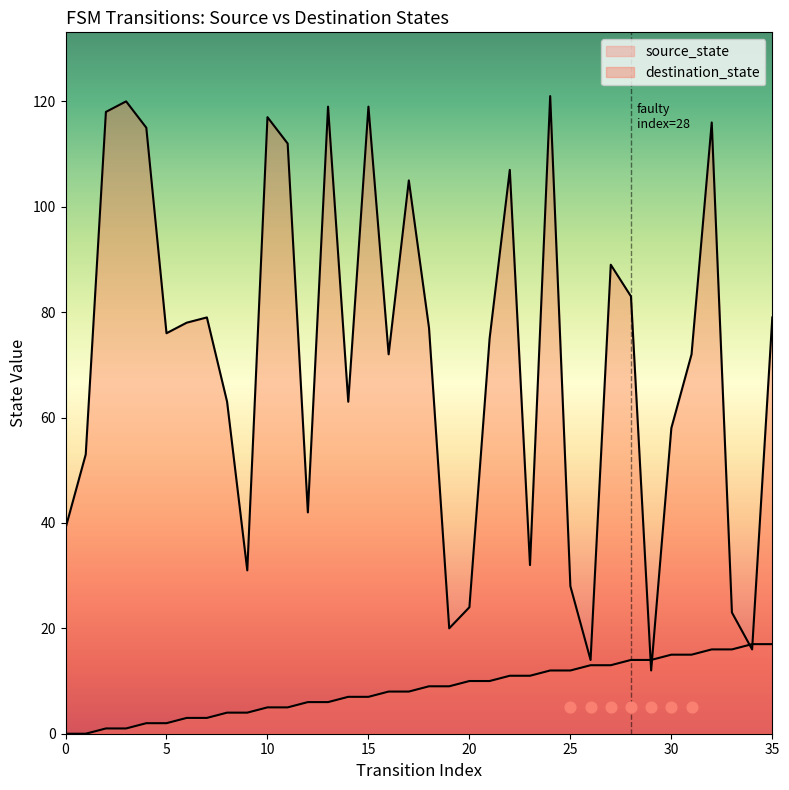

Which series reaches the minimum Y coordinate?

source_state